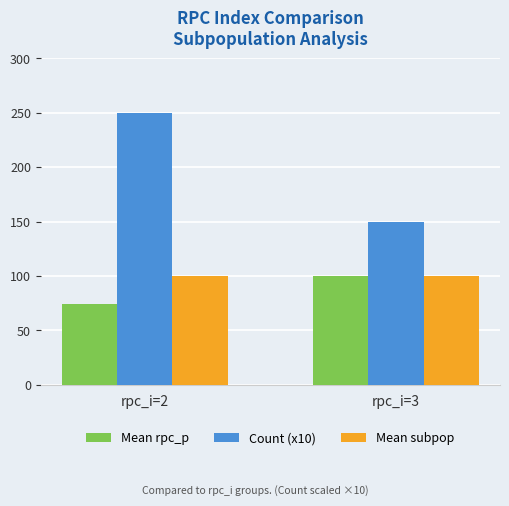

List the labels in order of Count (x10) value, smallest first.

rpc_i=3, rpc_i=2